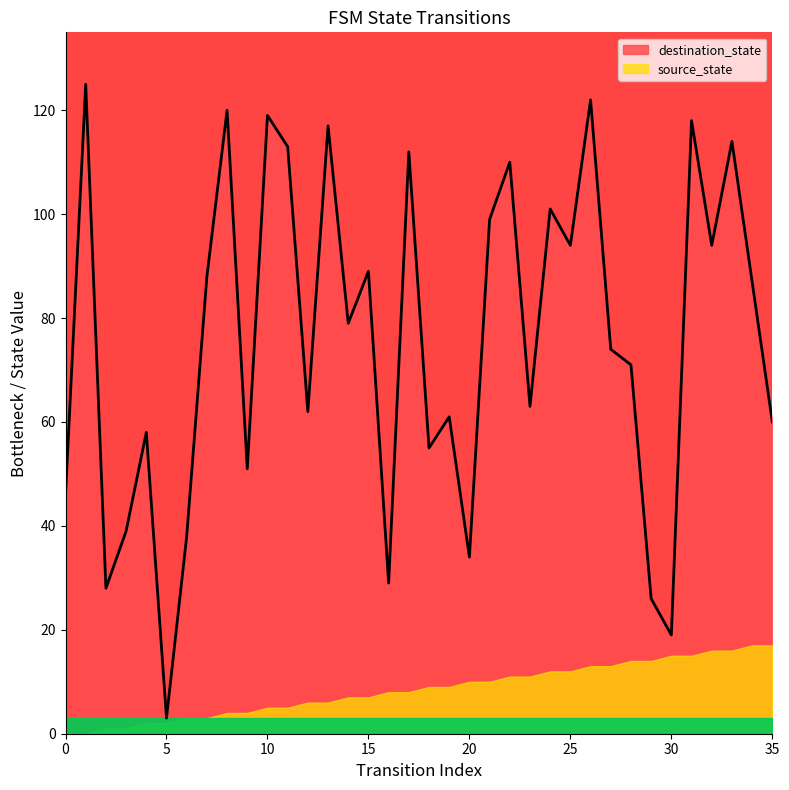

What is the ratio of the value at 14 to the value at 8?

0.7